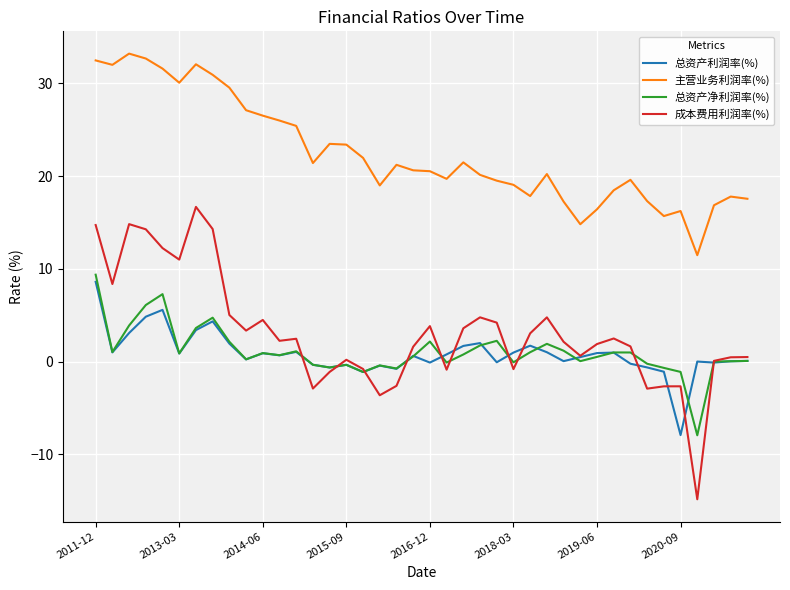

Which series has the widest spread of values?

成本费用利润率(%)